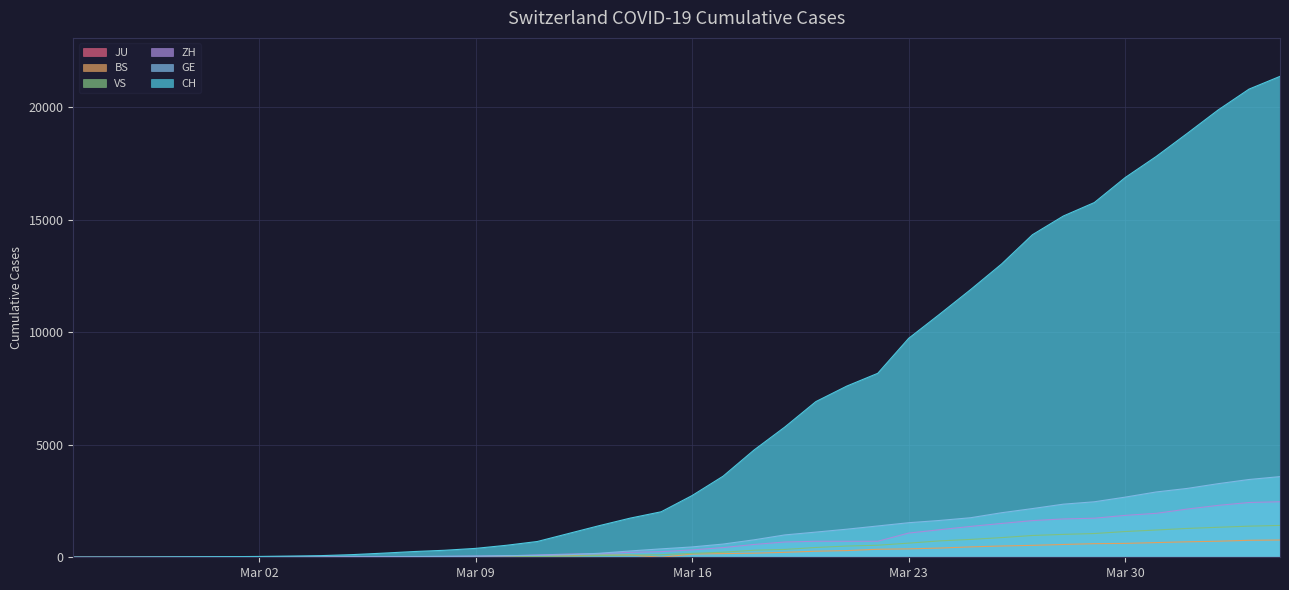

What is the value of the GE point at the 12th from the left?

30